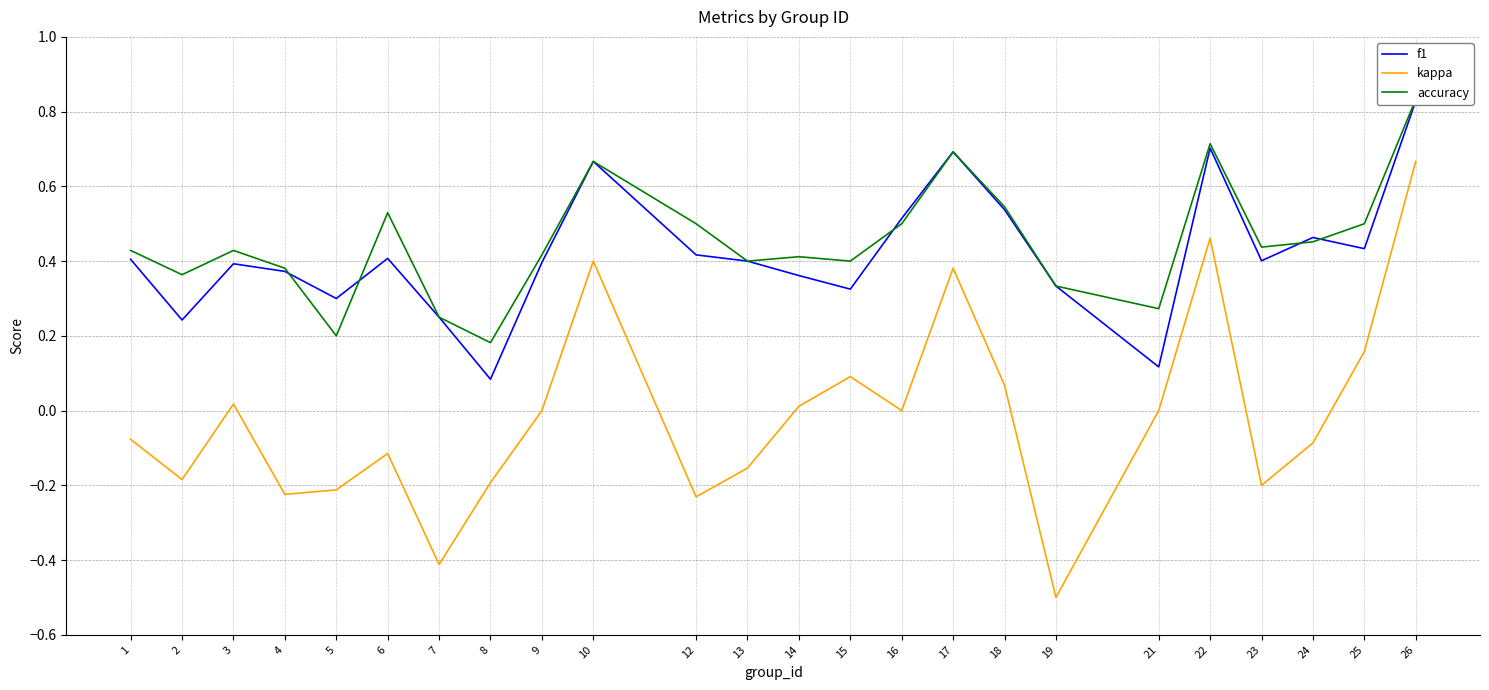

True or false: f1 and accuracy intersect in this chart.

True